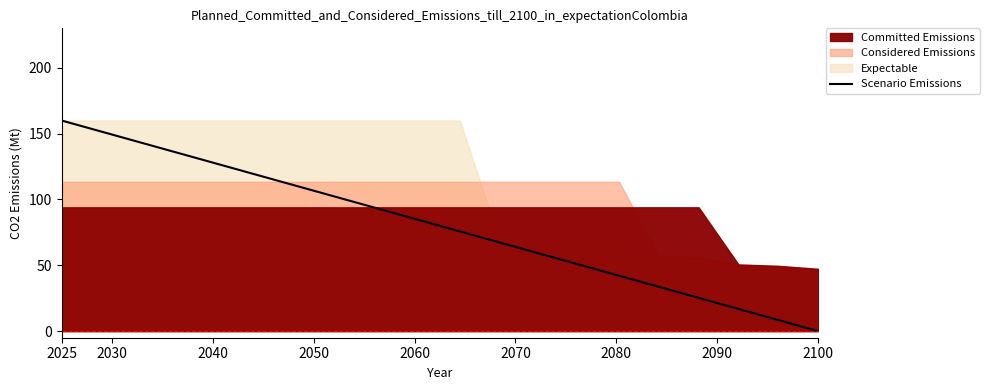

Reading left to right, what are all the values shown in this chart?

160.0	151.6	143.2	134.7	126.3	117.9	109.5	101.1	92.6	84.2	75.8	67.4	58.9	50.5	42.1	33.7	25.3	16.8	8.4	0.0